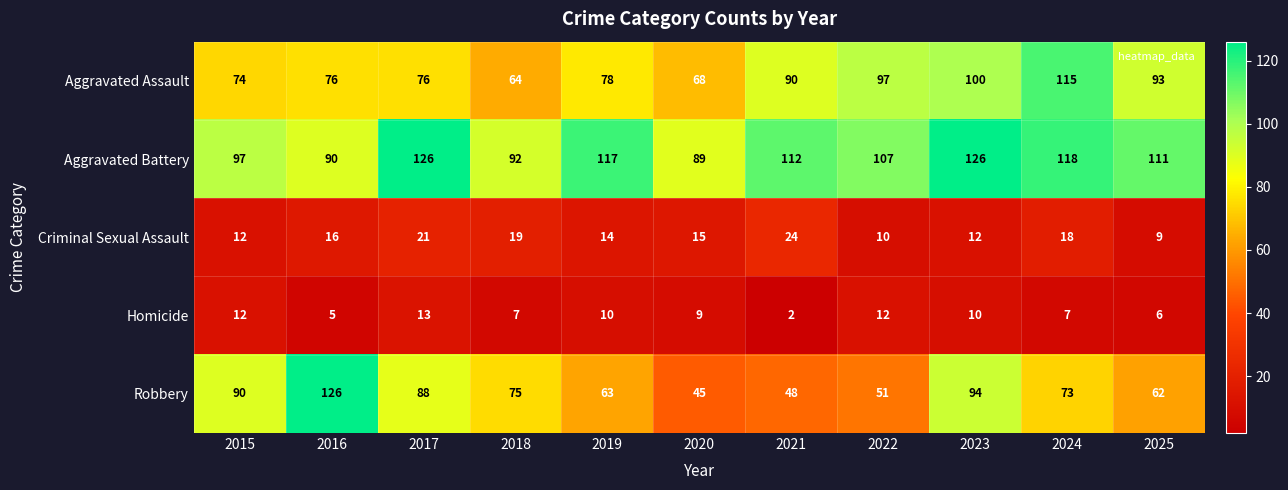

The Robbery series shows 126 at 2016. True or false?

True